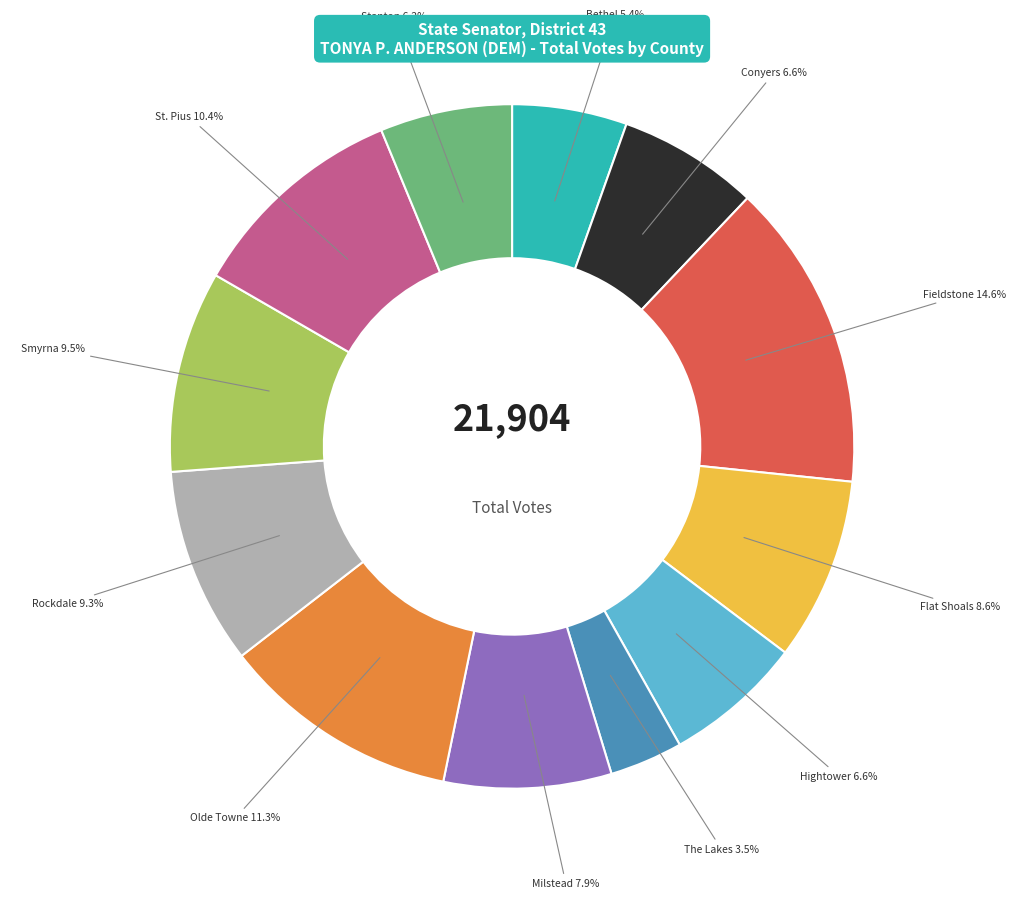

What percentage is NOT represented by Olde Towne?

88.7%